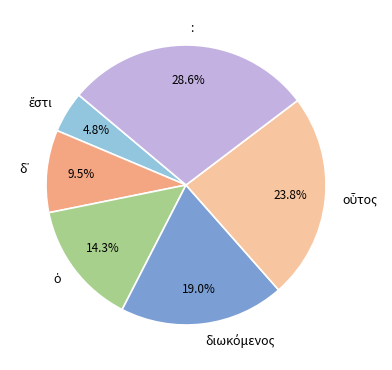

Which slice is the largest?

: